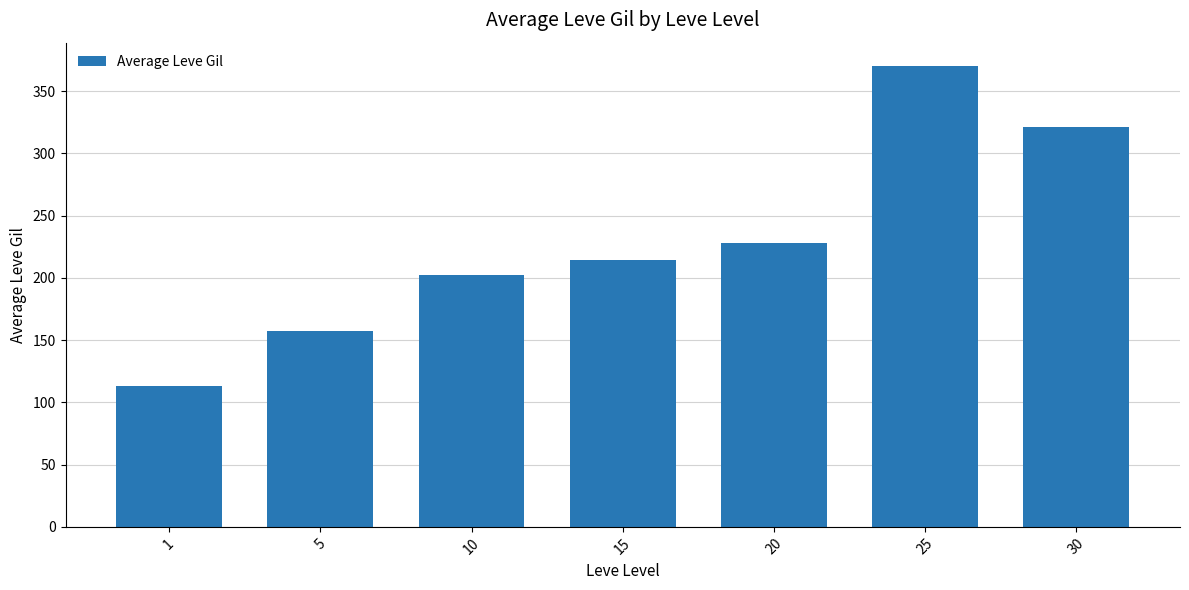

Is it true that the value at 15 is 214.7?

True